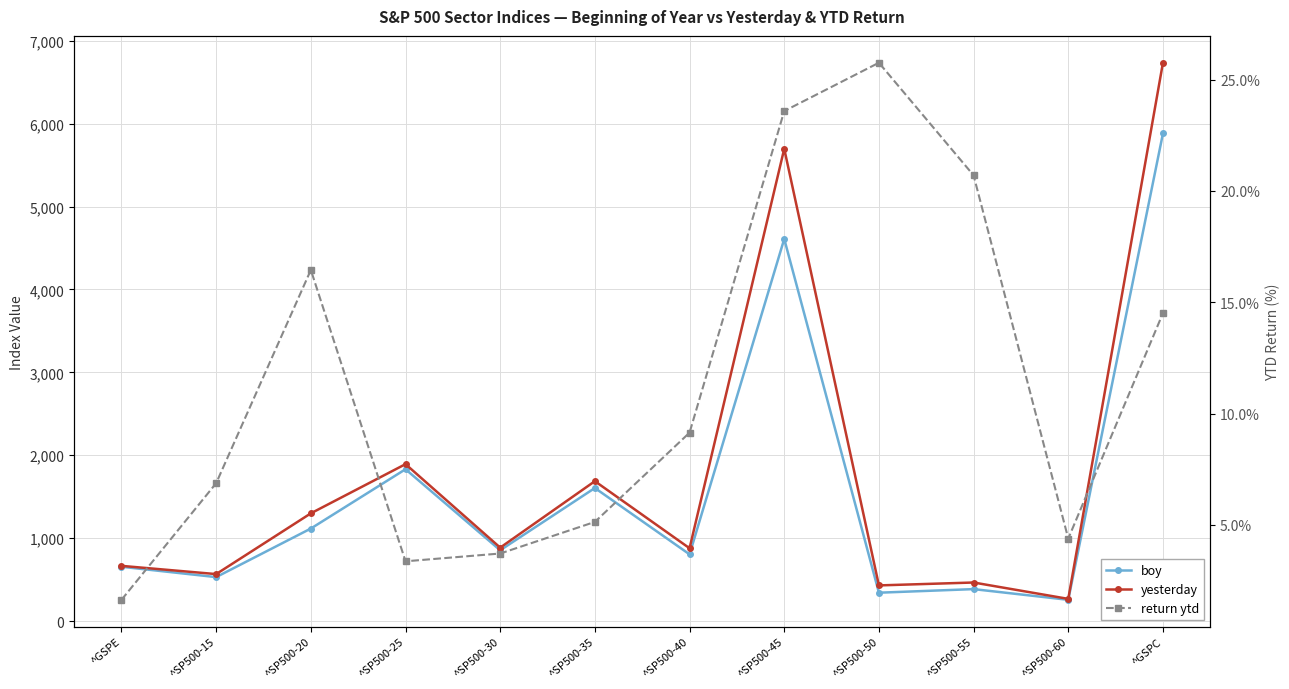

Where is the first local maximum for return ytd?

^SP500-20